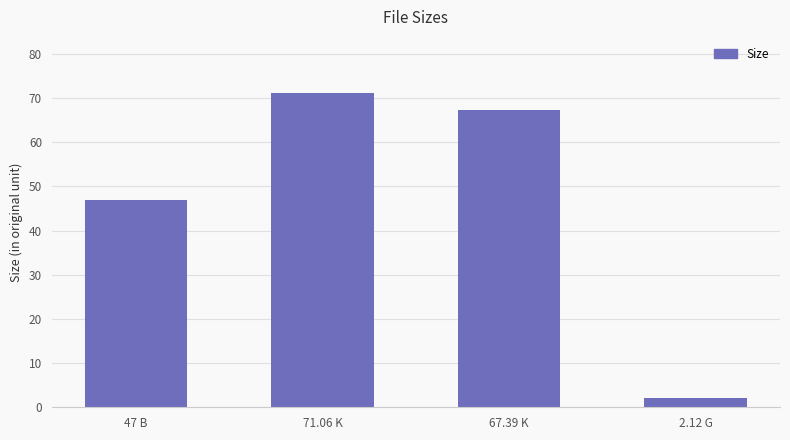

What is the sum of all values?

187.6